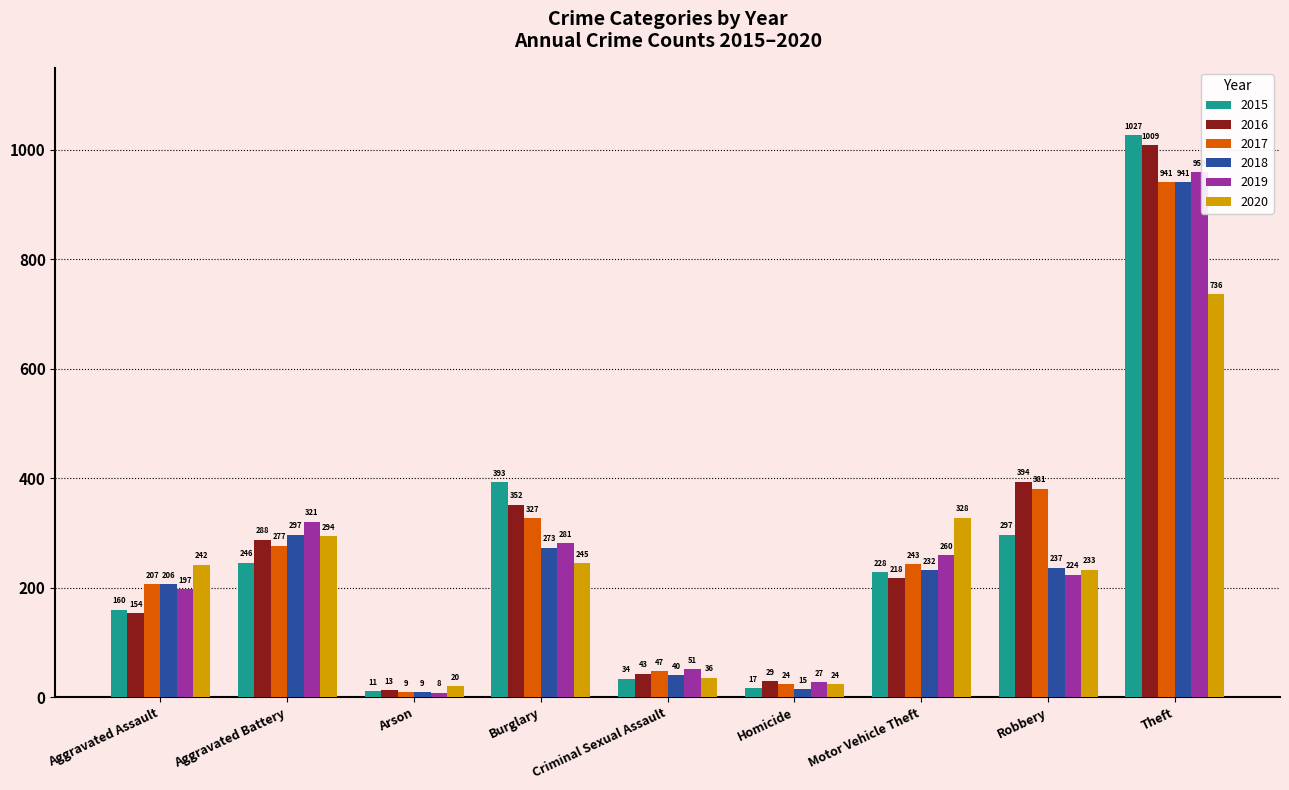

At Aggravated Assault, list the series in order from largest to smallest.

2020, 2017, 2018, 2019, 2015, 2016